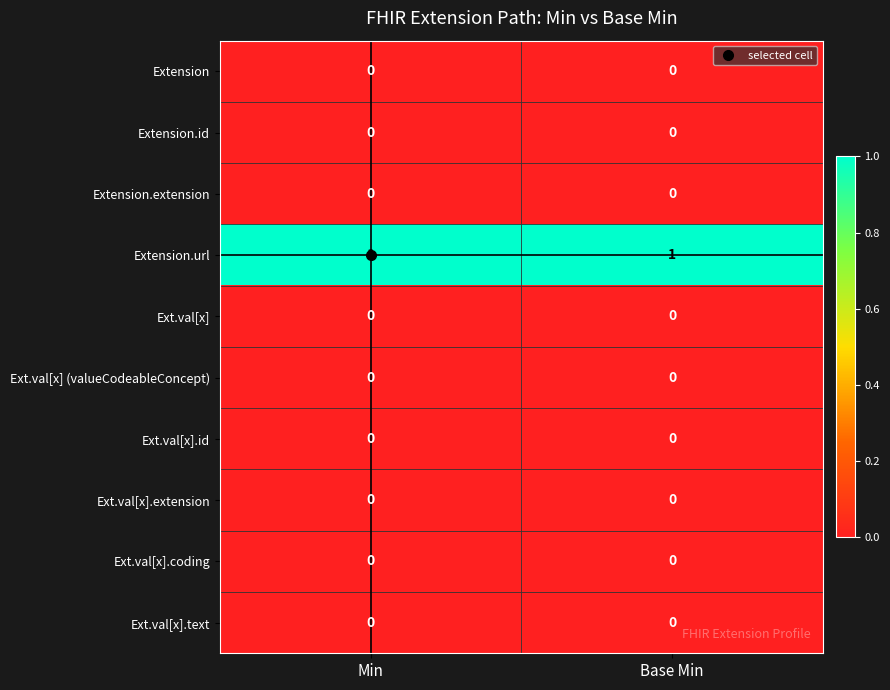

Is it true that Ext.val[x].coding equals 0 at Base Min?

True